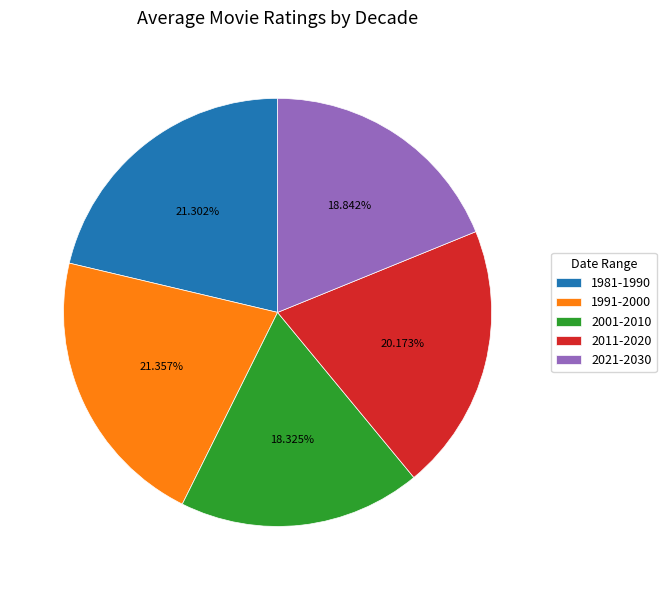

How many segments does this pie chart have?

5